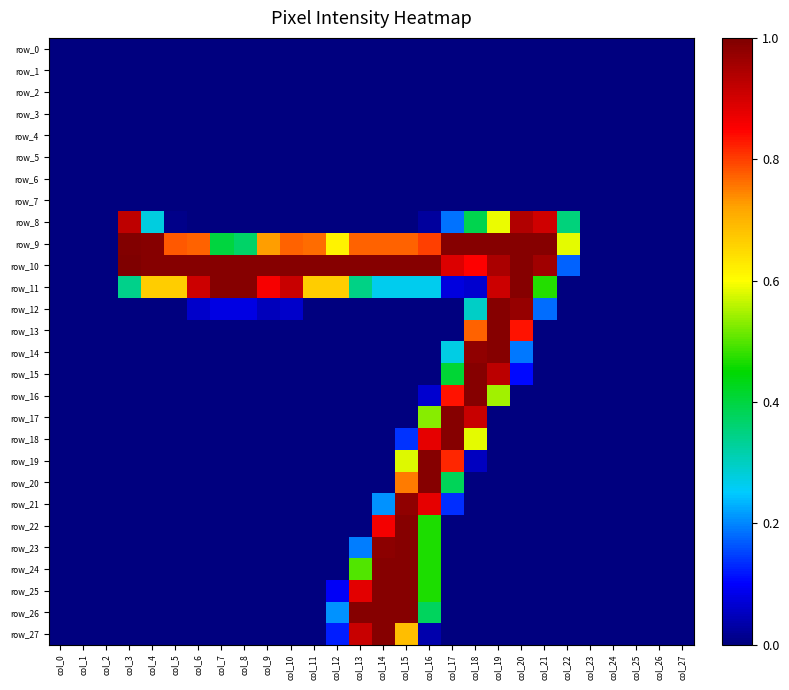

What is the difference between the maximum and minimum values in the row_11 series?

253